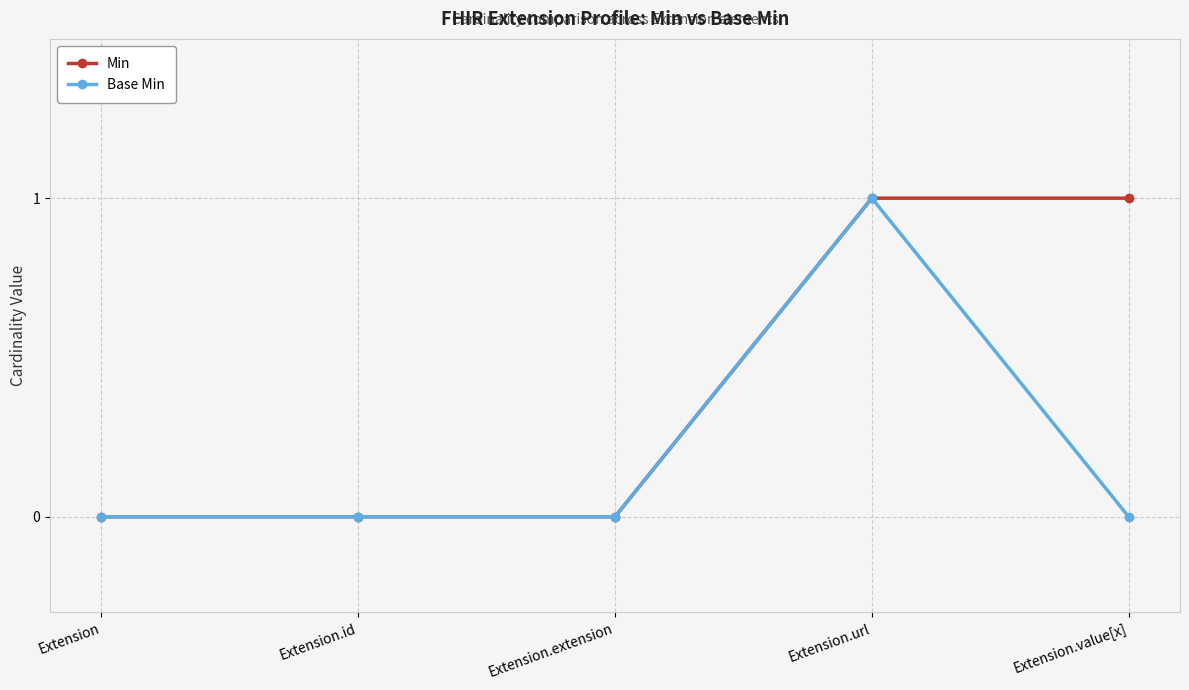

What is the difference between the maximum and minimum values in the Min series?

1